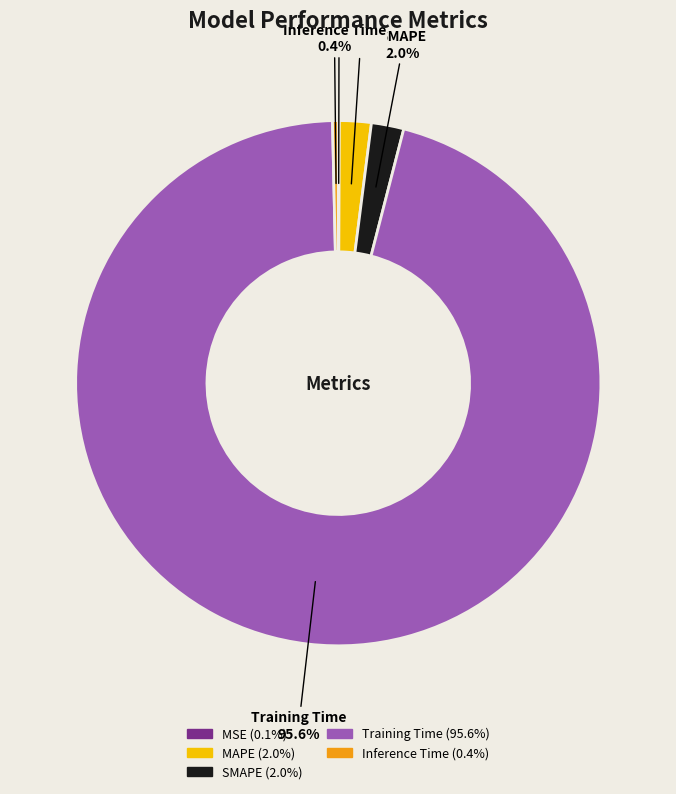

Is the sum of Inference Time and SMAPE greater than half?

No